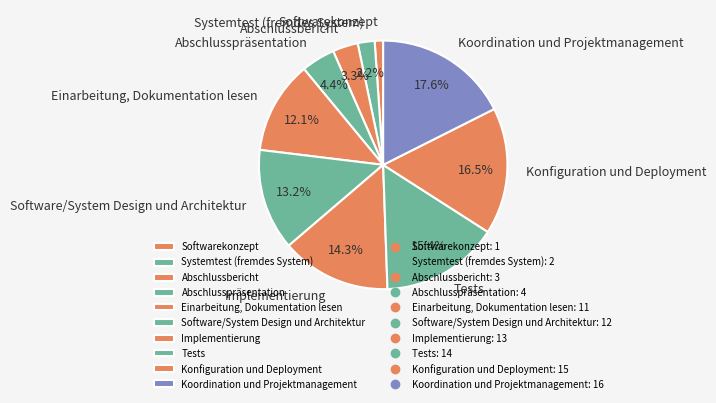

Is there a majority slice in this chart?

No